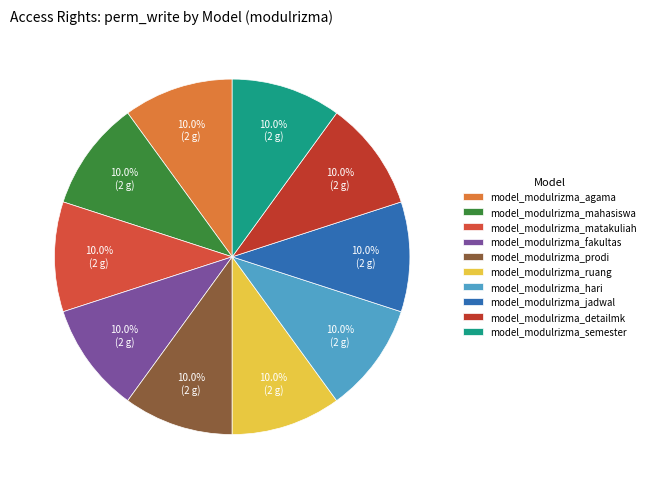

Count the number of slices in the pie.

10